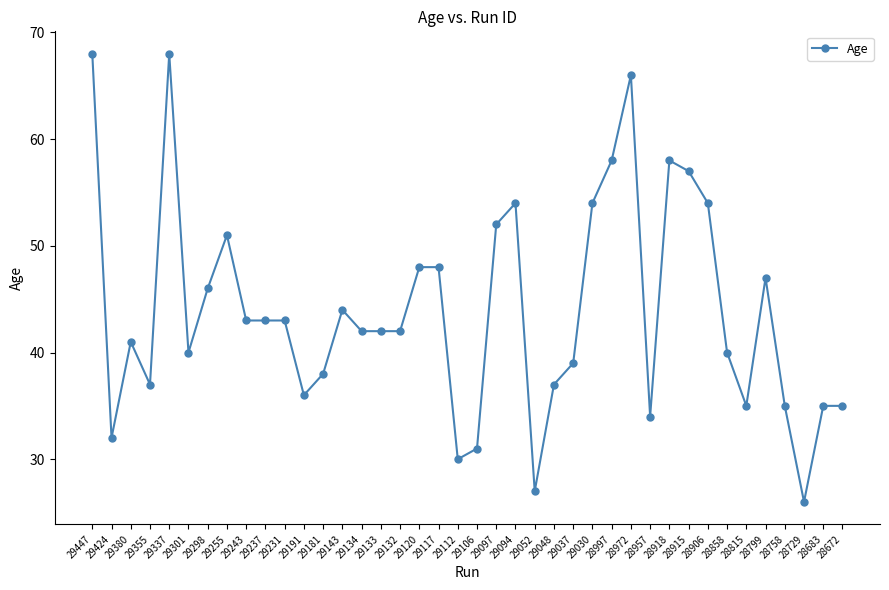

Where is the data nearest to the value 47?

28799